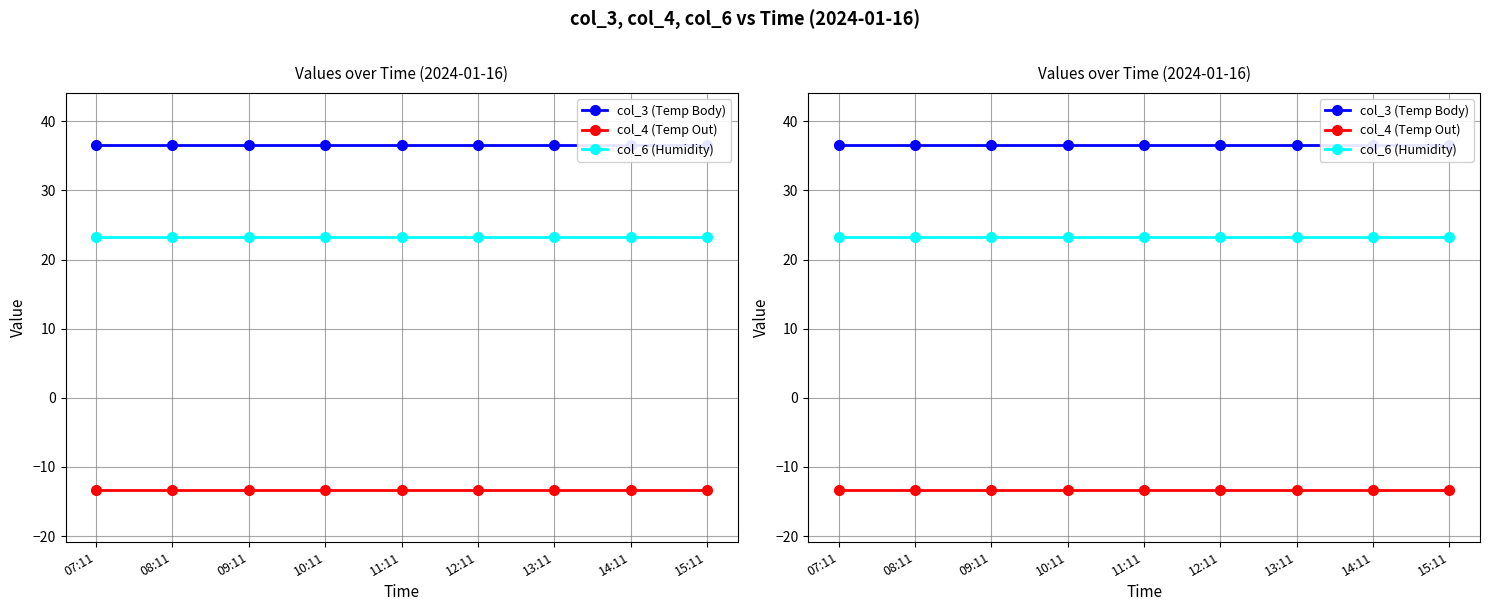

True or false: col_6 (Humidity) has more than 0 points higher than both neighbors.

False